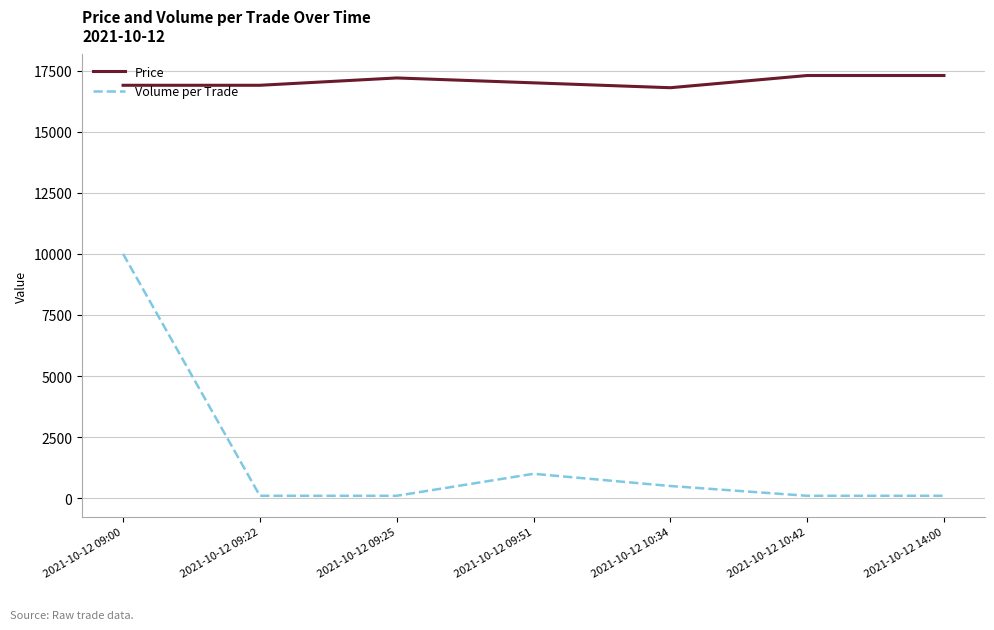

Reading right to left, extract all data points from this chart.

Price: 17300	17300	16800	17000	17200	16900	16900
Volume per Trade: 100	100	500	1000	100	100	10000